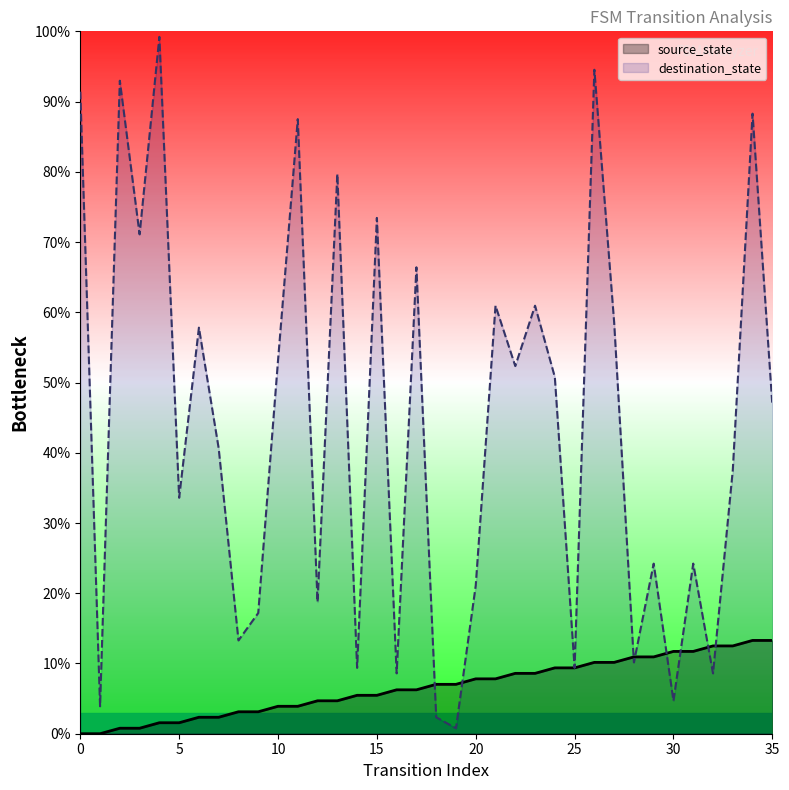

Which series has the widest spread of values?

destination_state